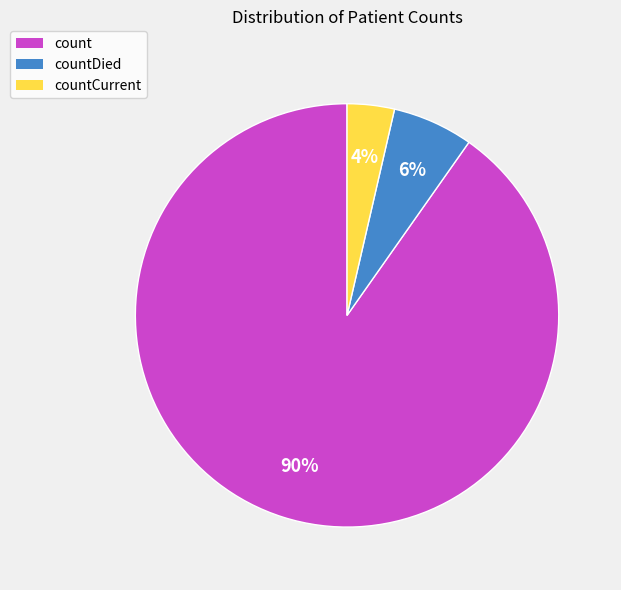

Count the number of slices in the pie.

3